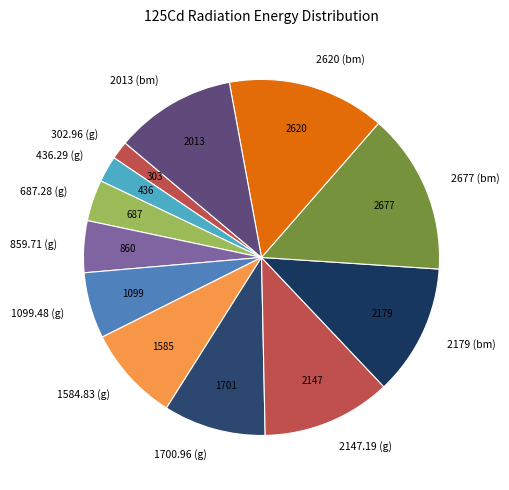

Does 2620 (bm) represent more than half of the total?

No